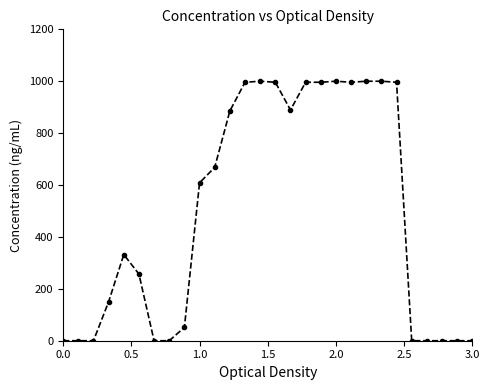

What is the maximum value shown in the chart?

1000.0